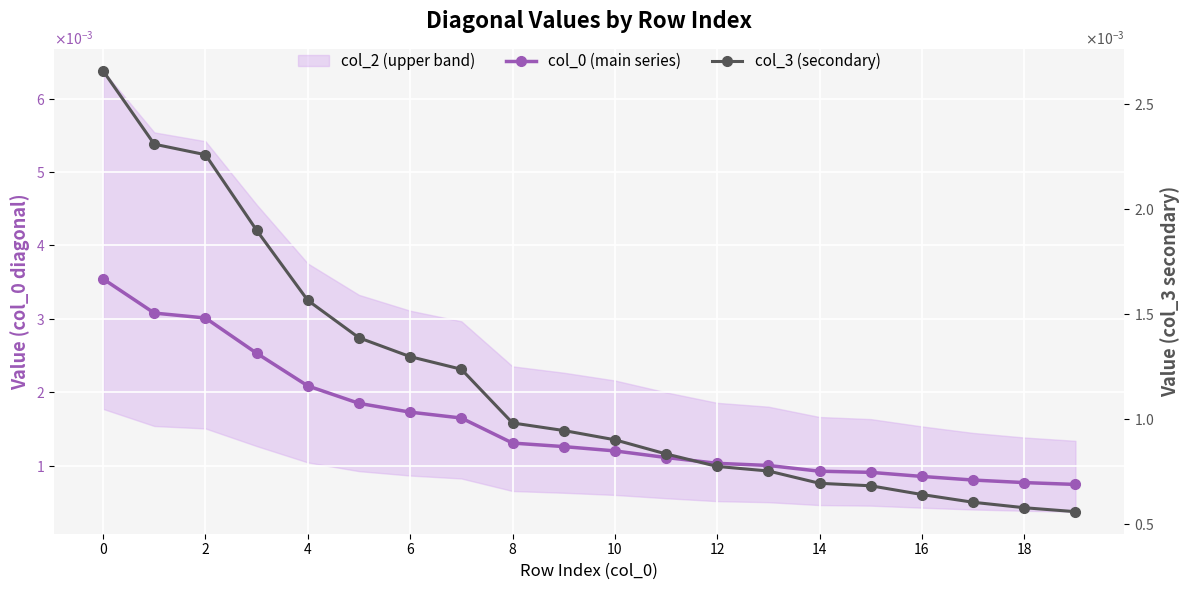

Which has a higher value, 10 or 18?

10